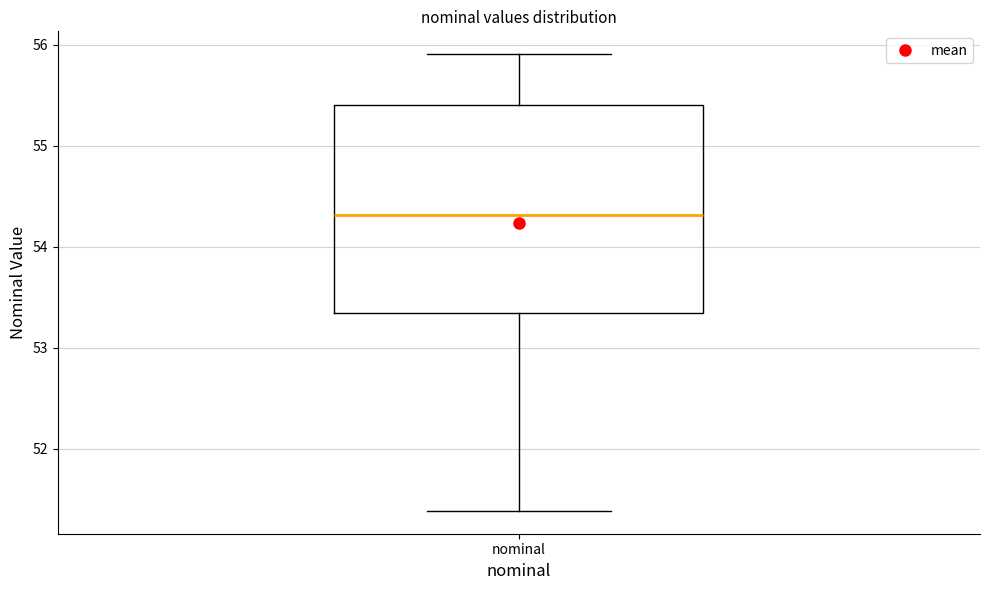

Transcribe this box plot: give where the median line is, the range the box spans, and where the two whiskers end, as read against the y-axis. The values are not printed on the chart, so give them approximately, as read against the axis.

median 54.3, box 53.3 to 55.4, whiskers 51.4 to 55.9